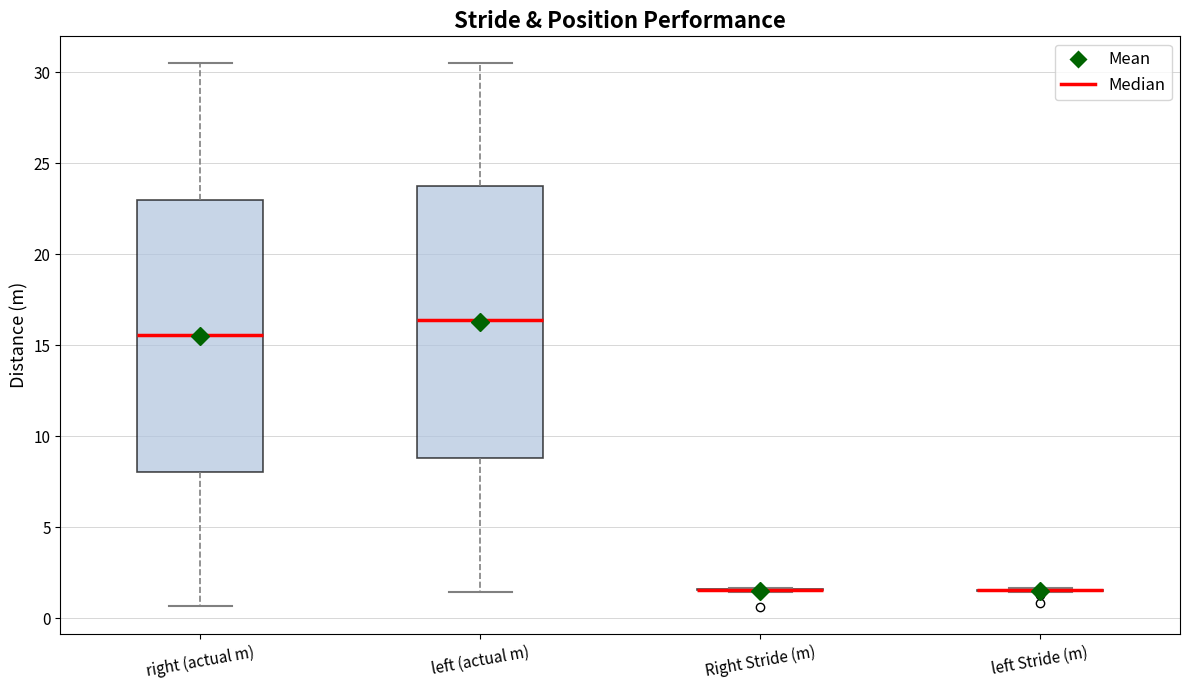

Where does the lower whisker of the box for left (actual m) end on the y-axis? The values are not printed on the chart, so give them approximately, as read against the axis.

1.5